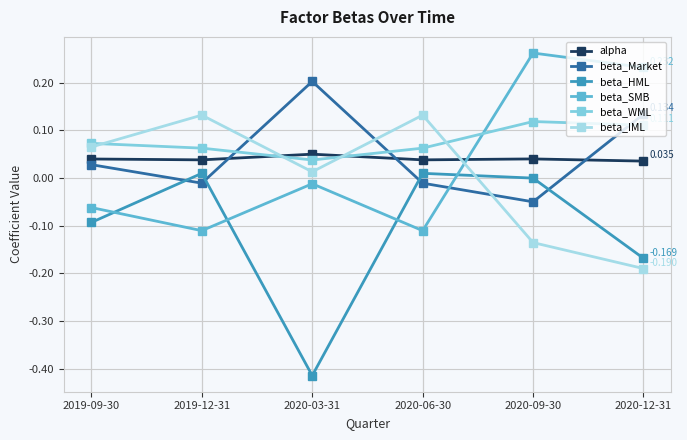

Is the value of beta_HML at 2020-12-31 greater than the value of beta_Market at 2020-06-30?

No